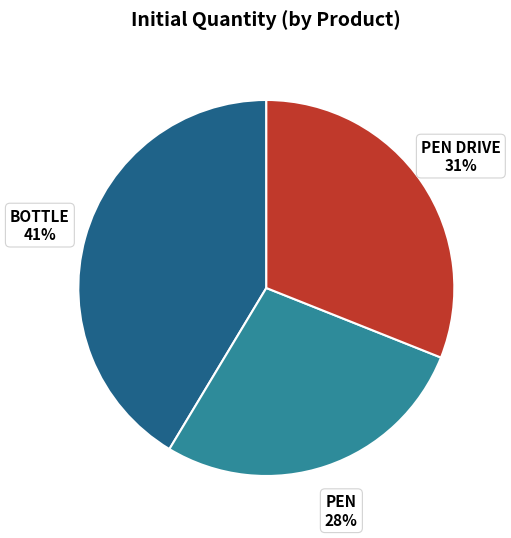

Does any single category account for the majority?

No